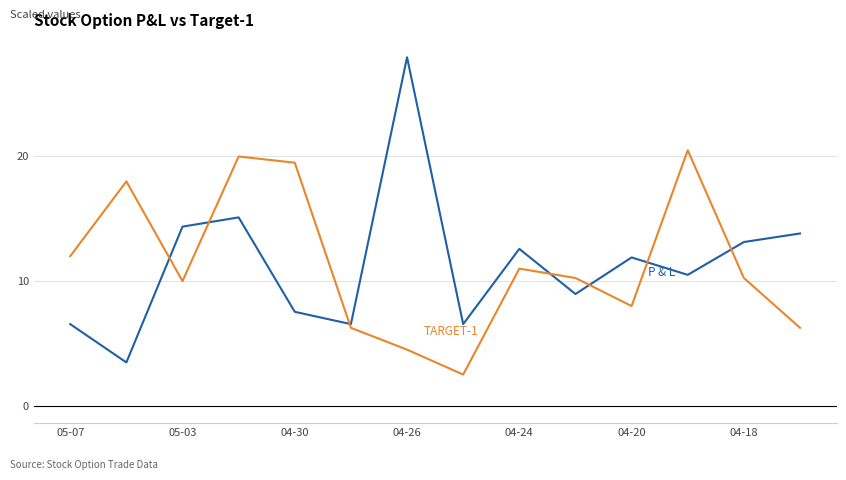

What is the smallest value displayed?

2.5